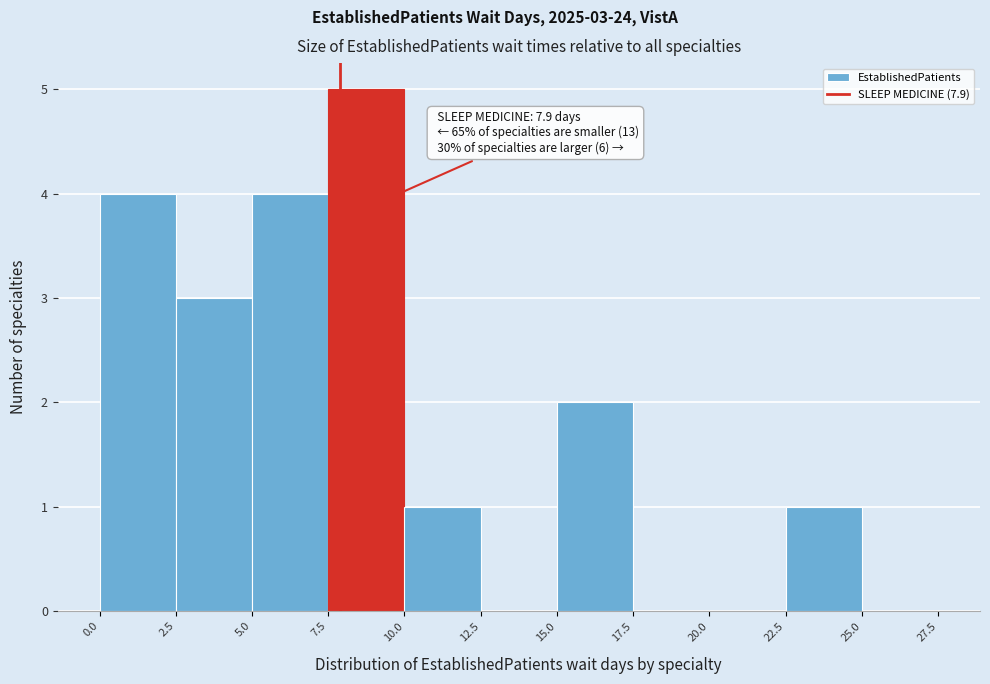

Which range on the x-axis has the tallest bar?

7.5 to 10.0